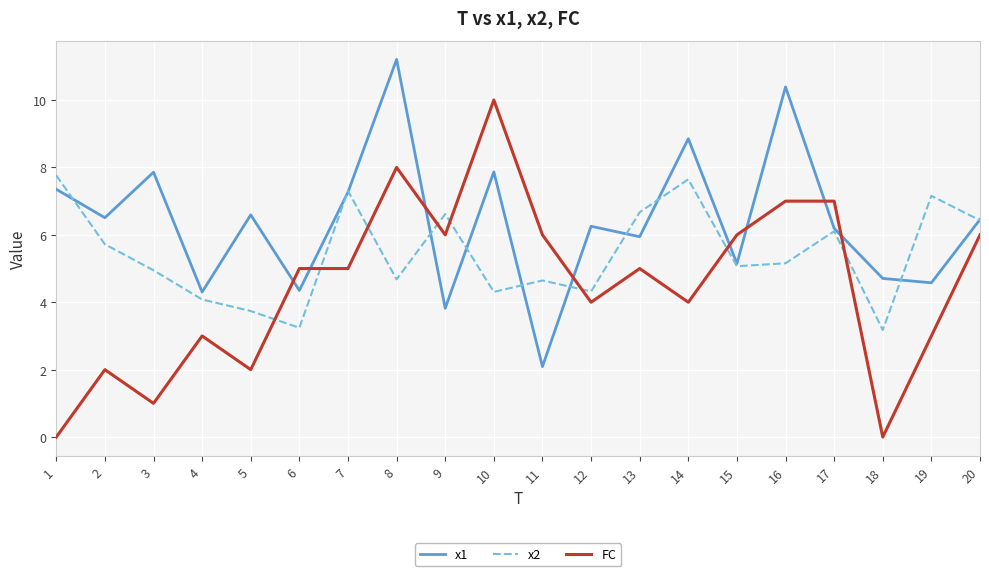

What is the maximum value for x2?

7.8